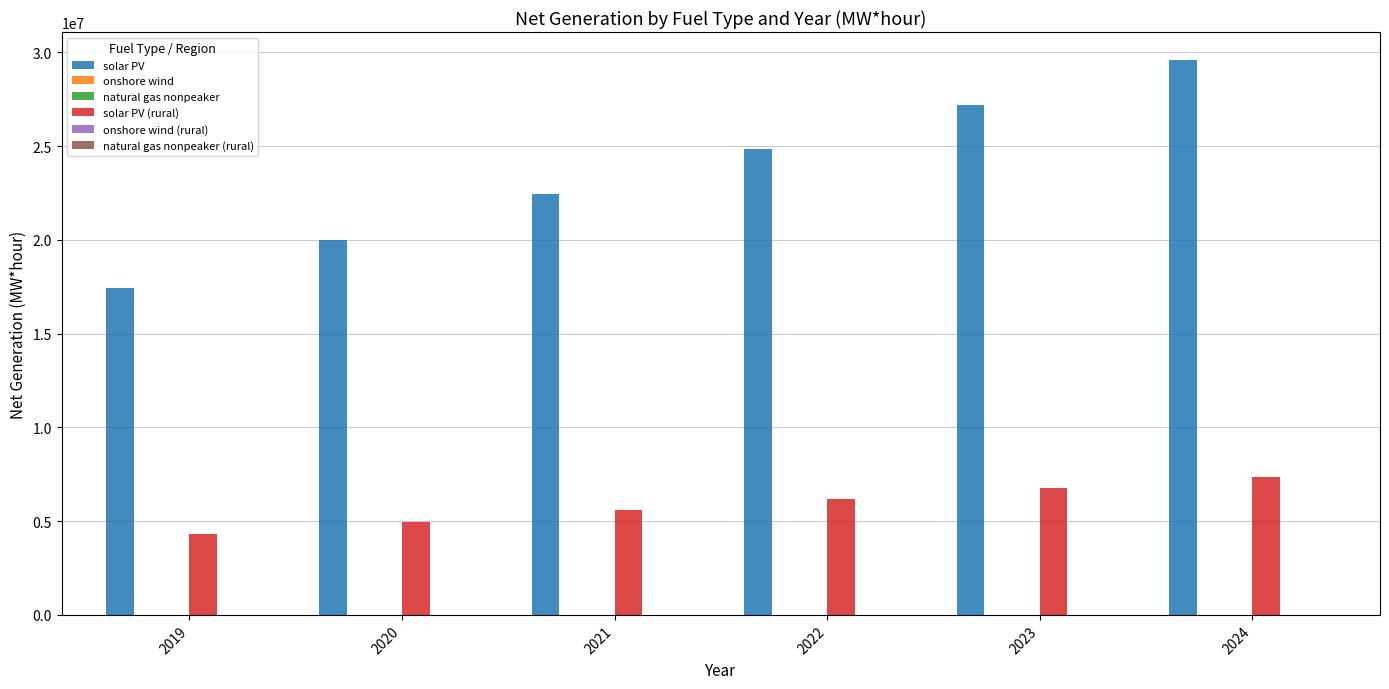

What is the total value across all series at 2024?

36975903.0